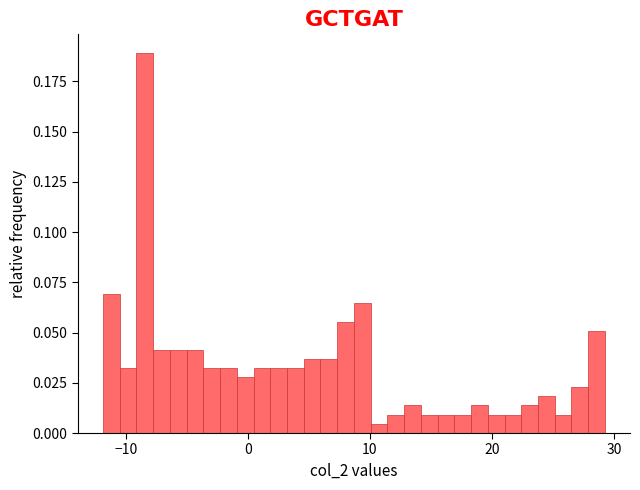

Read against the x-axis, roughly where is the centre of the tallest bar?

-8